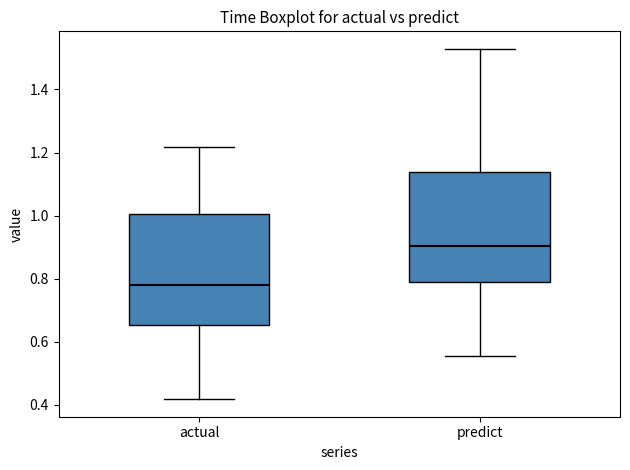

Reading left to right, read every box against the y-axis: the position of its median line, the range the box covers, and the ends of its whiskers. The values are not printed on the chart, so give them approximately, as read against the axis.

actual: median 0.78, box 0.66 to 1.00, whiskers 0.42 to 1.22
predict: median 0.90, box 0.78 to 1.14, whiskers 0.56 to 1.52